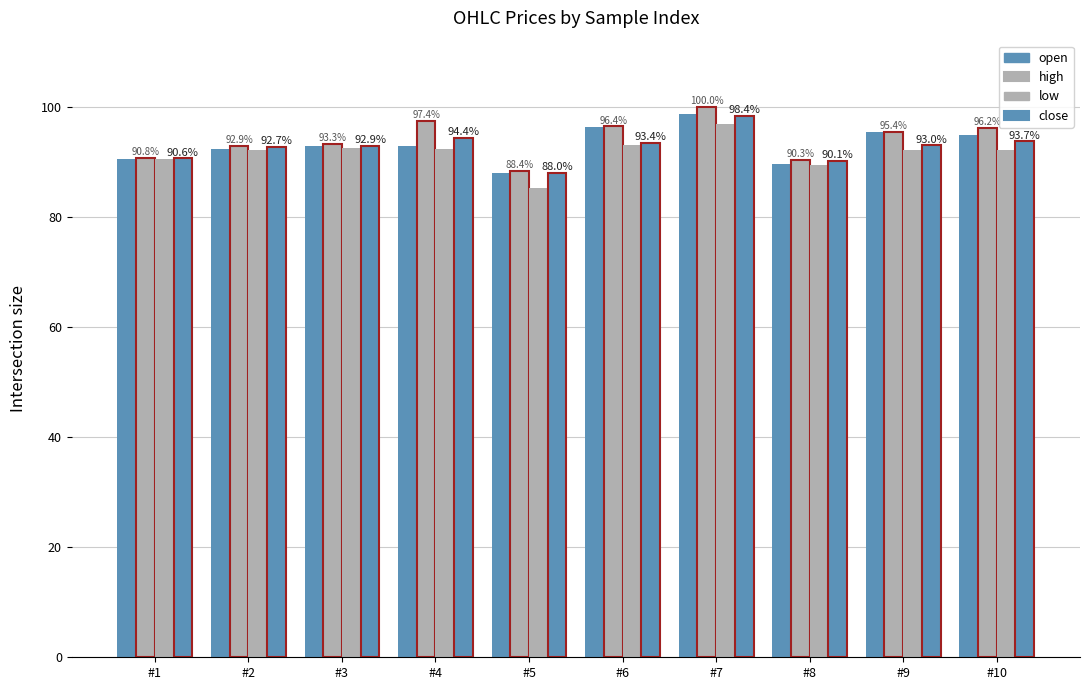

At which label is low closest to 0?

#5